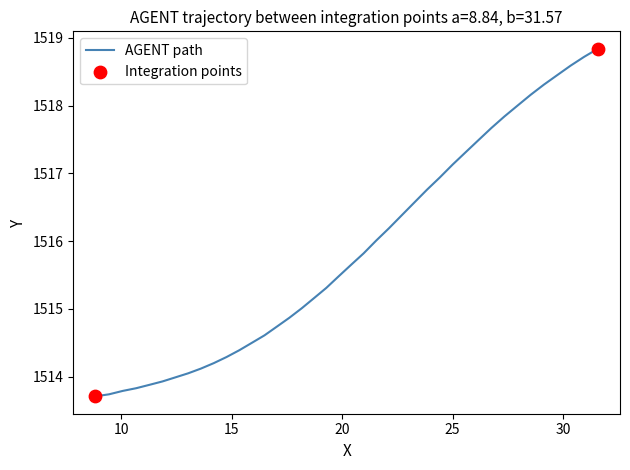

What is the maximum value shown in the chart?

1518.8